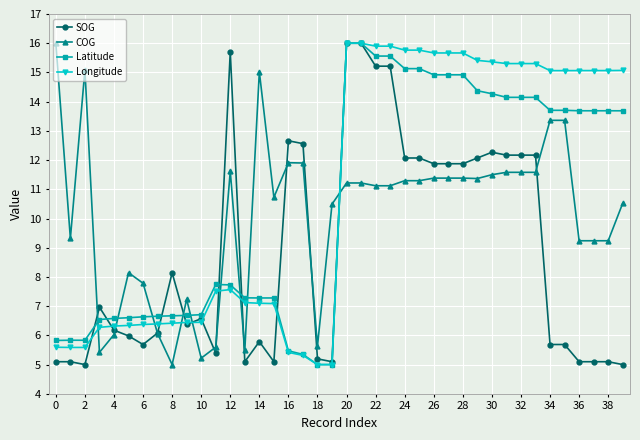

At how many categories does at least one series exceed 10?

28